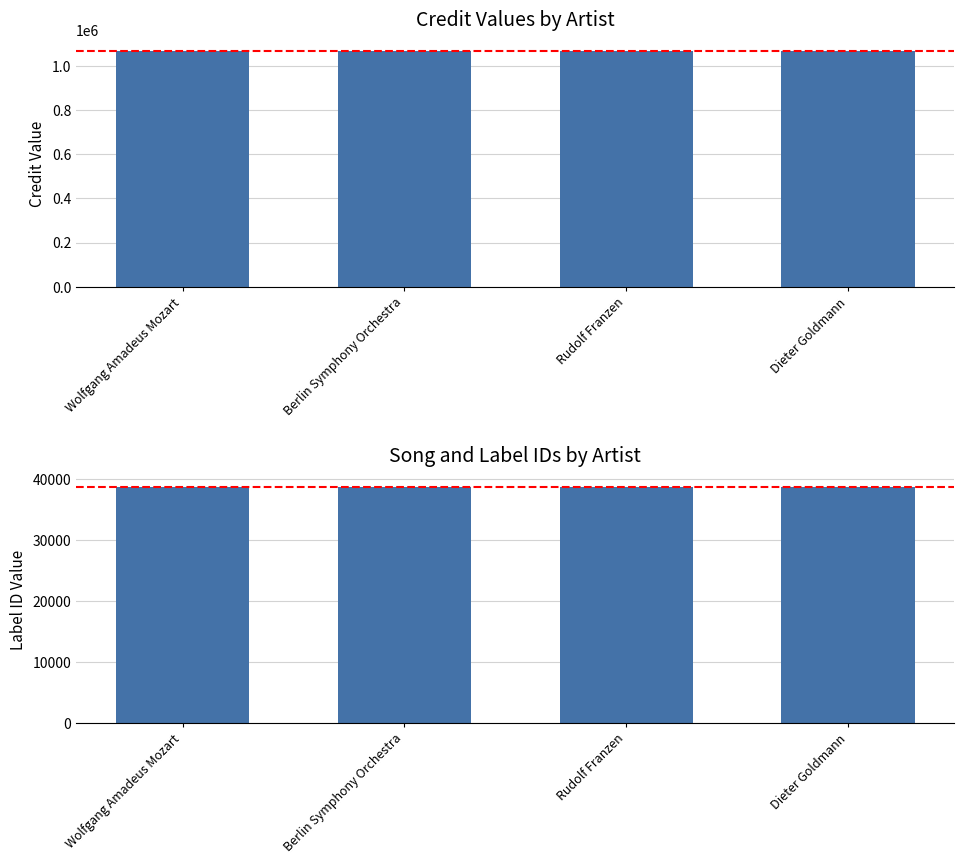

What is the minimum value shown in the chart?

38588